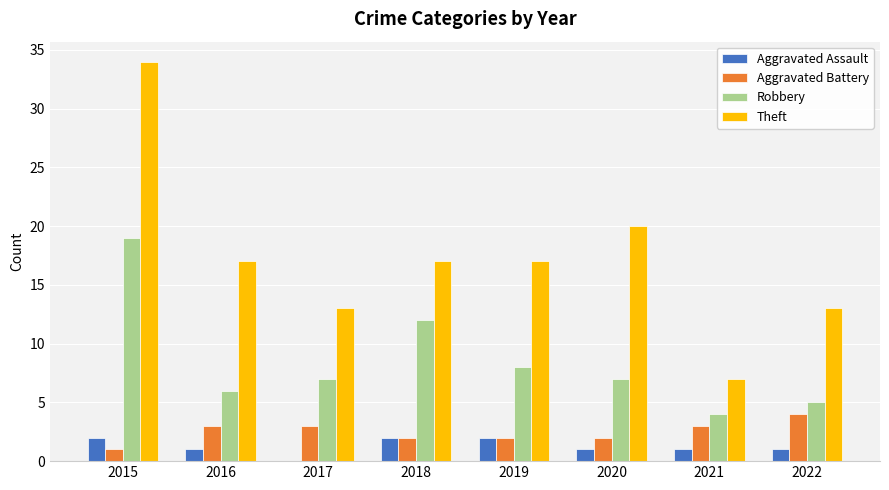

At which label does Robbery reach its peak?

2015